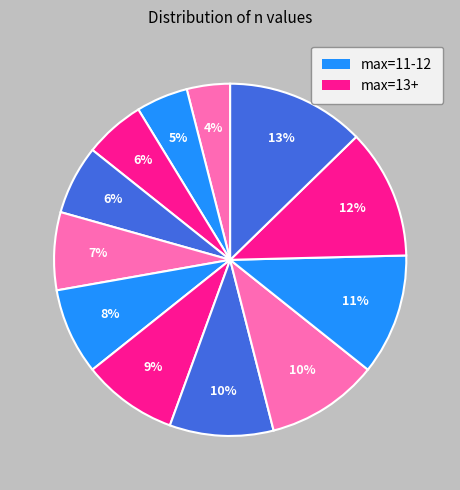

Rank the categories by value from highest to lowest.

max=13 (n=160), max=13 (n=150), max=12 (n=140), max=12 (n=130), max=11 (n=120), max=13 (n=110), max=13 (n=100), max=11 (n=90), max=12 (n=80), max=12 (n=70), max=11 (n=60), max=11 (n=50)